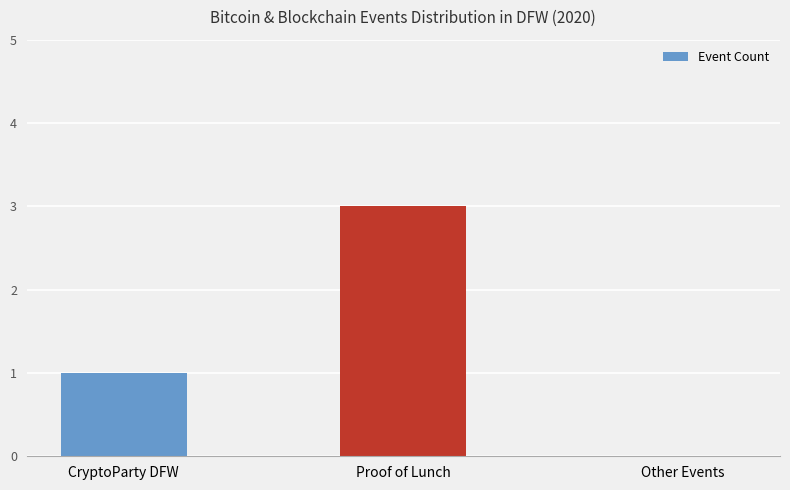

Are the bars horizontal?

No